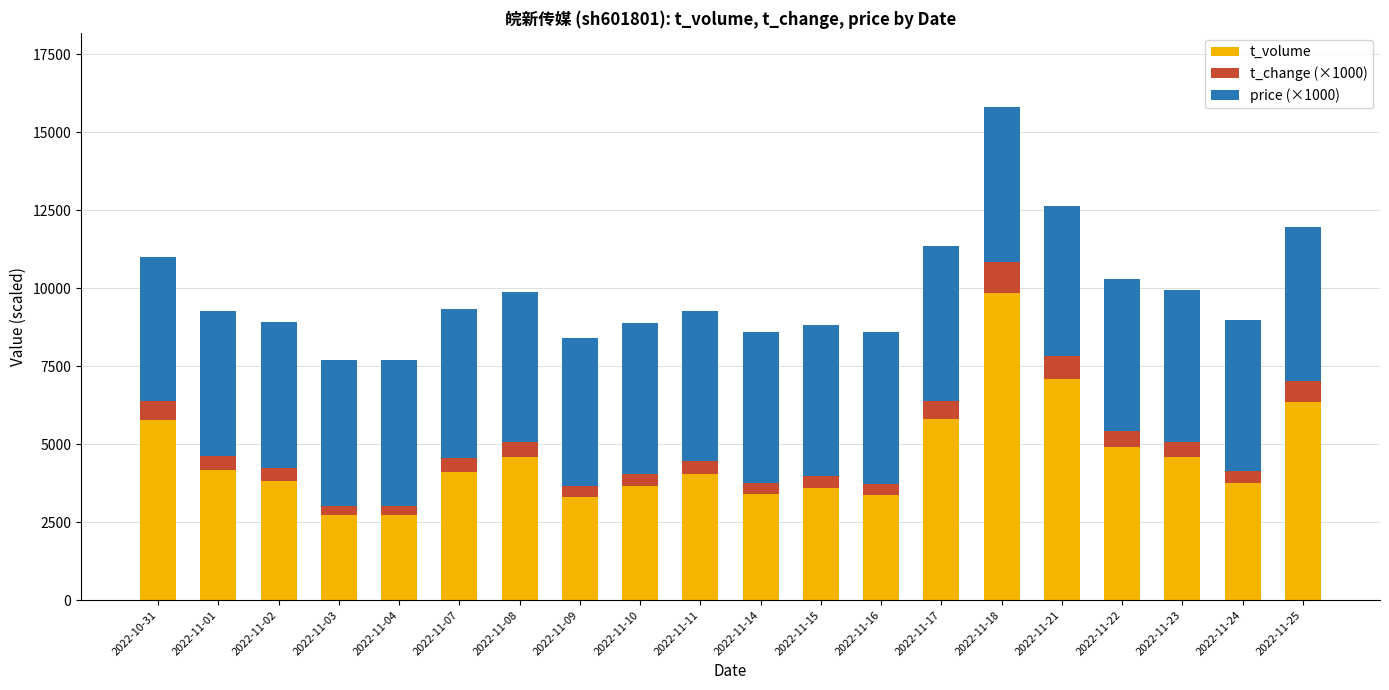

What is the value of the t_volume bar at the 14th from the left?

5810